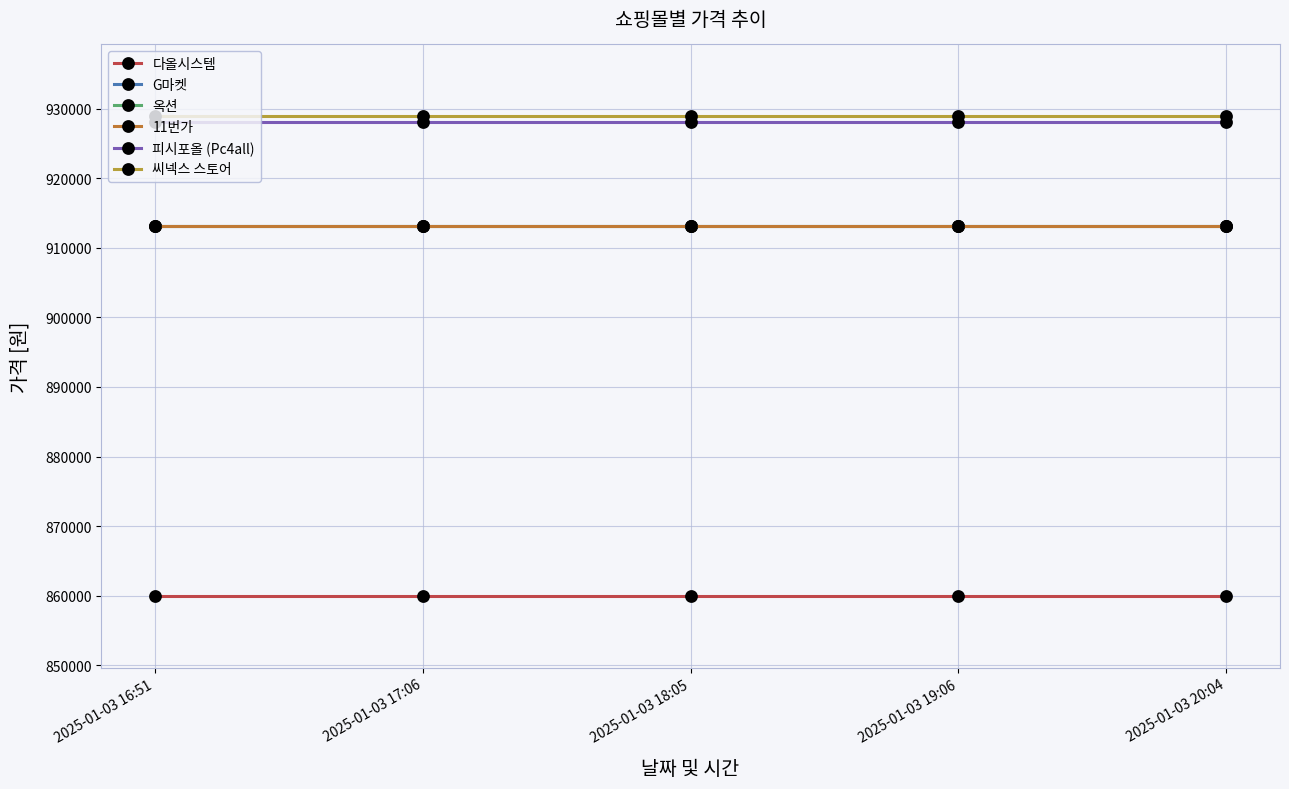

Is this an area chart (filled region under the line)?

No